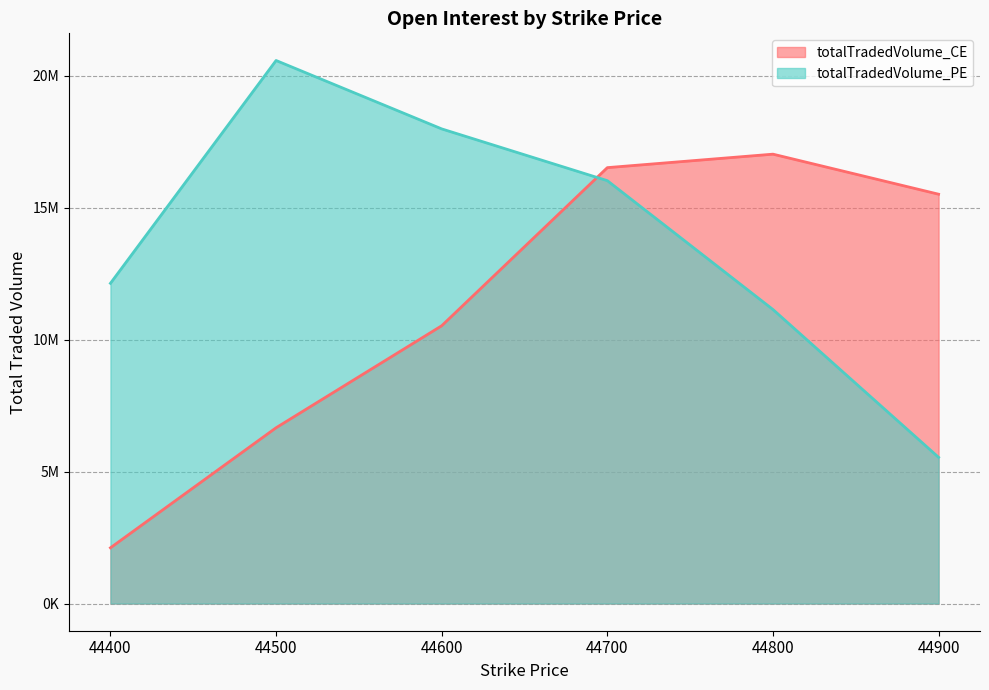

Where is the first local maximum for totalTradedVolume_CE?

44800